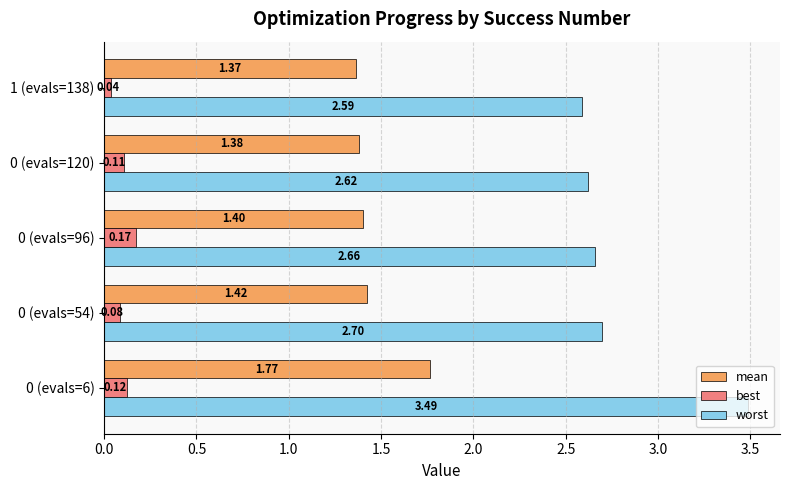

How many categories are shown in the chart?

5